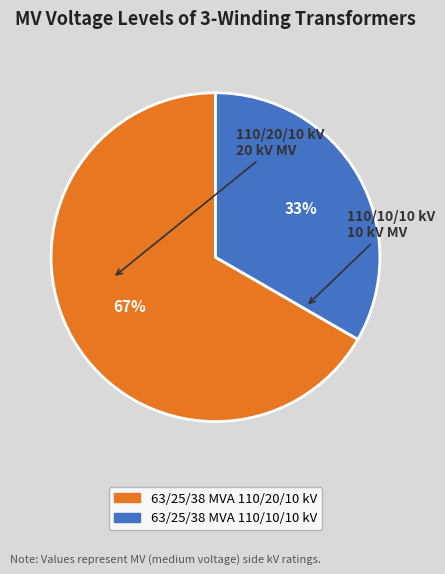

Between 63/25/38 MVA 110/20/10 kV and 63/25/38 MVA 110/10/10 kV, which is larger?

63/25/38 MVA 110/20/10 kV